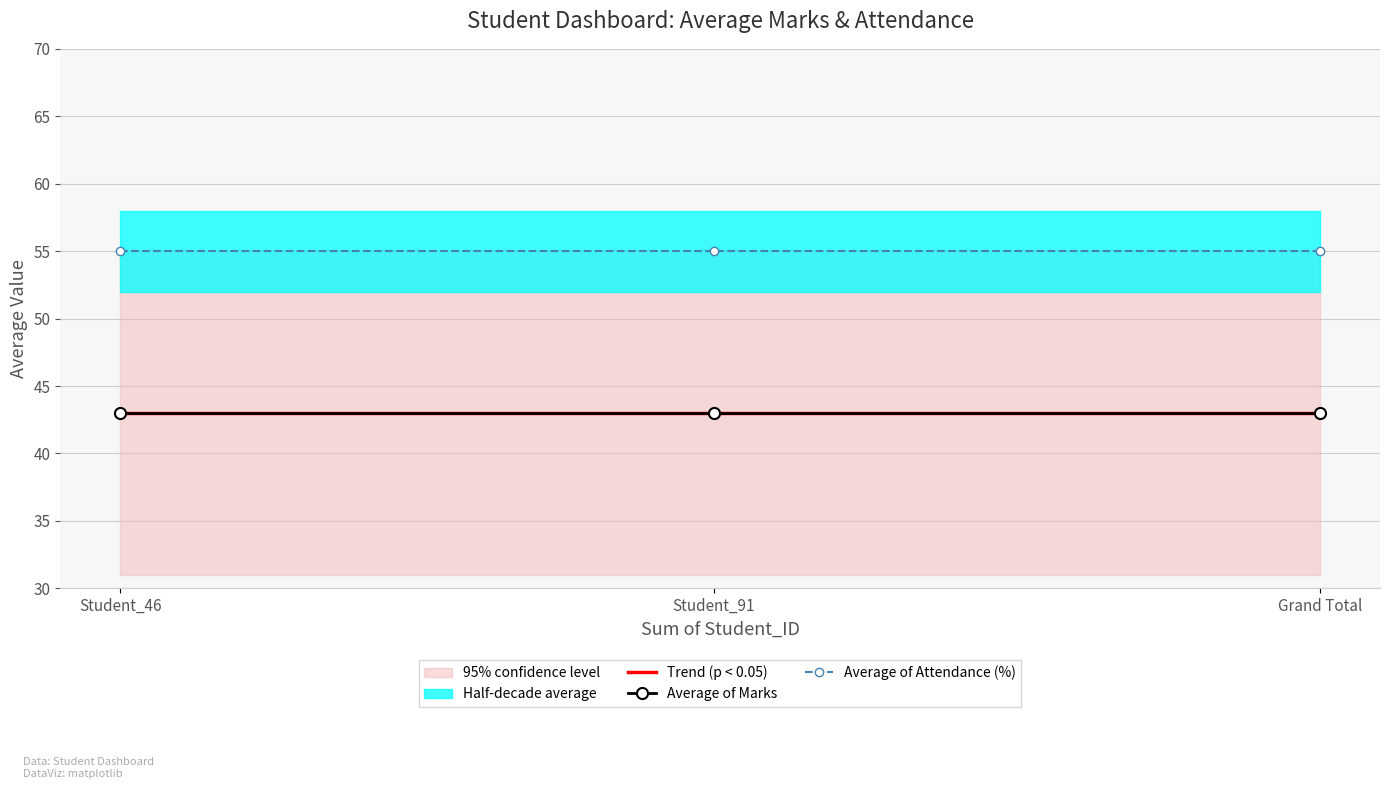

At Student_91, list the series in order from smallest to largest.

Trend (p < 0.05), Average of Marks, Average of Attendance (%)